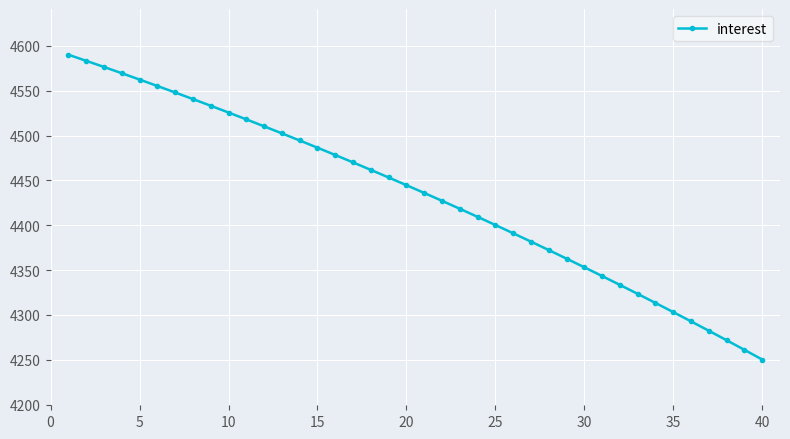

What is the maximum value shown in the chart?

4590.2